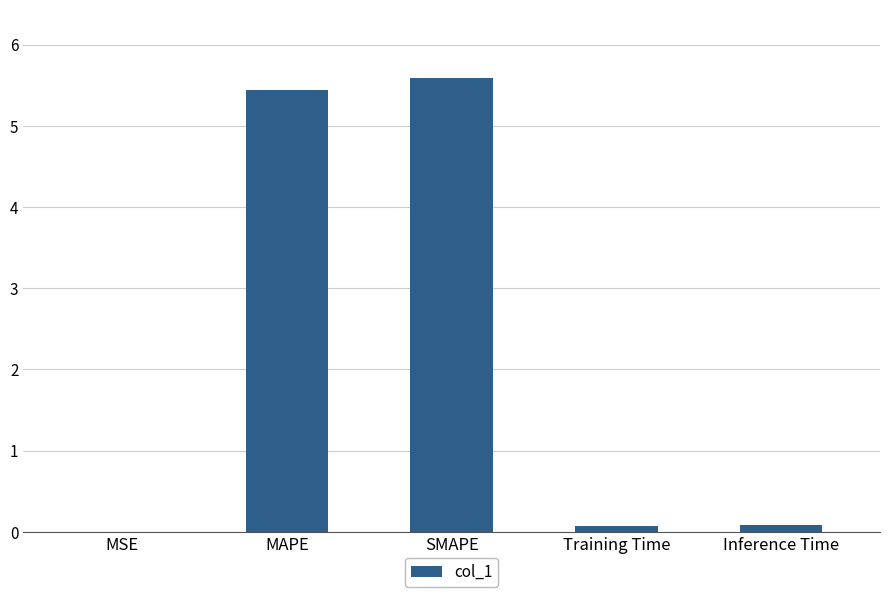

What is the sum of all values?

11.2